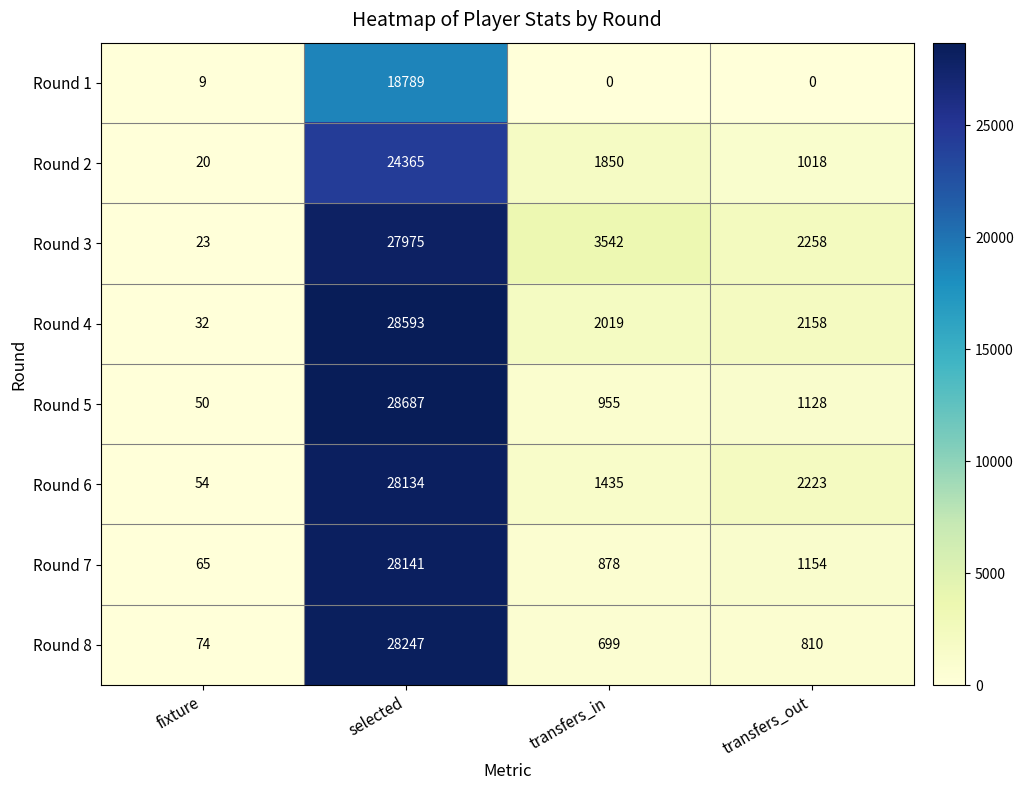

True or false: Round 1 has a value of 9244 at transfers_in.

False